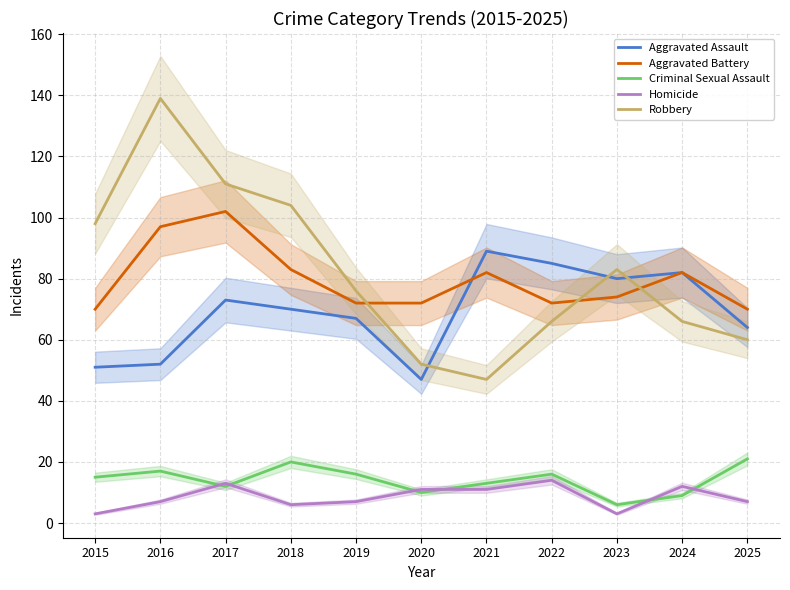

Which label corresponds to the smallest value in the chart?

2015